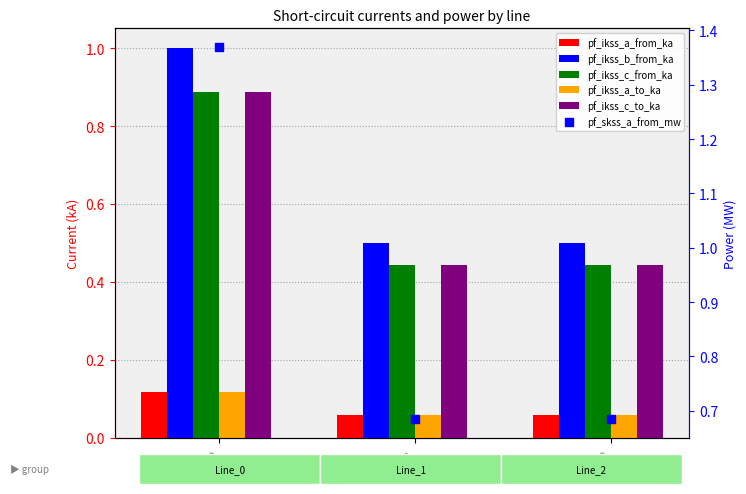

Is the value of pf_ikss_a_from_ka at Line_0 greater than the value of pf_skss_a_from_mw at Line_0?

No